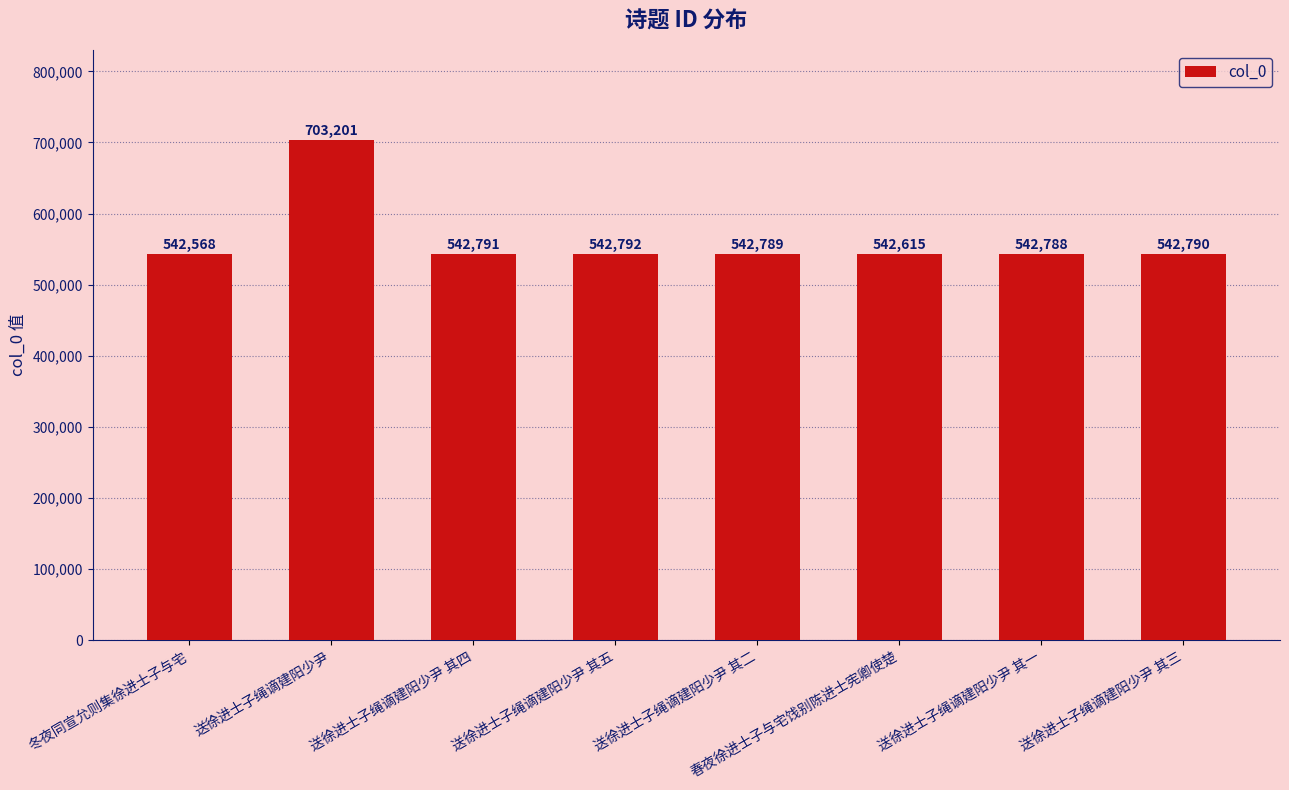

Which has a higher value, 送徐进士子绳谪建阳少尹 其五 or 送徐进士子绳谪建阳少尹?

送徐进士子绳谪建阳少尹